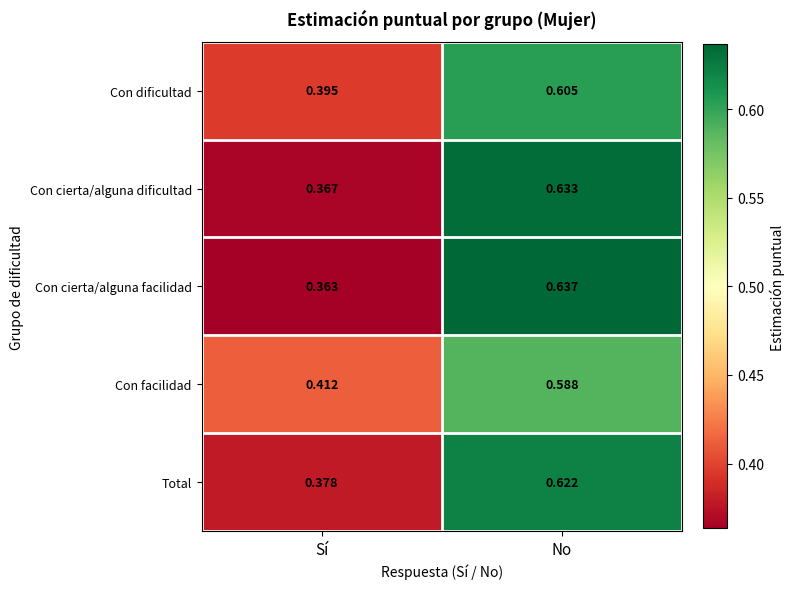

Count the number of categories in the chart.

2